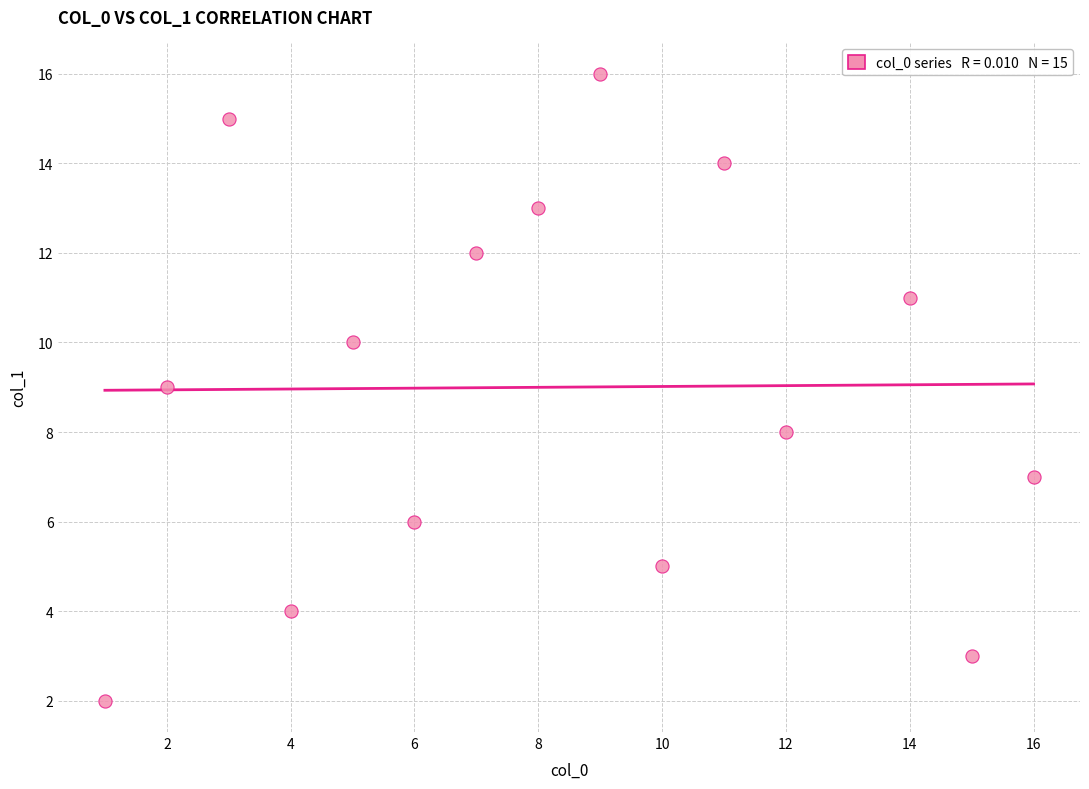

What is the range of Y values (max minus min)?

14